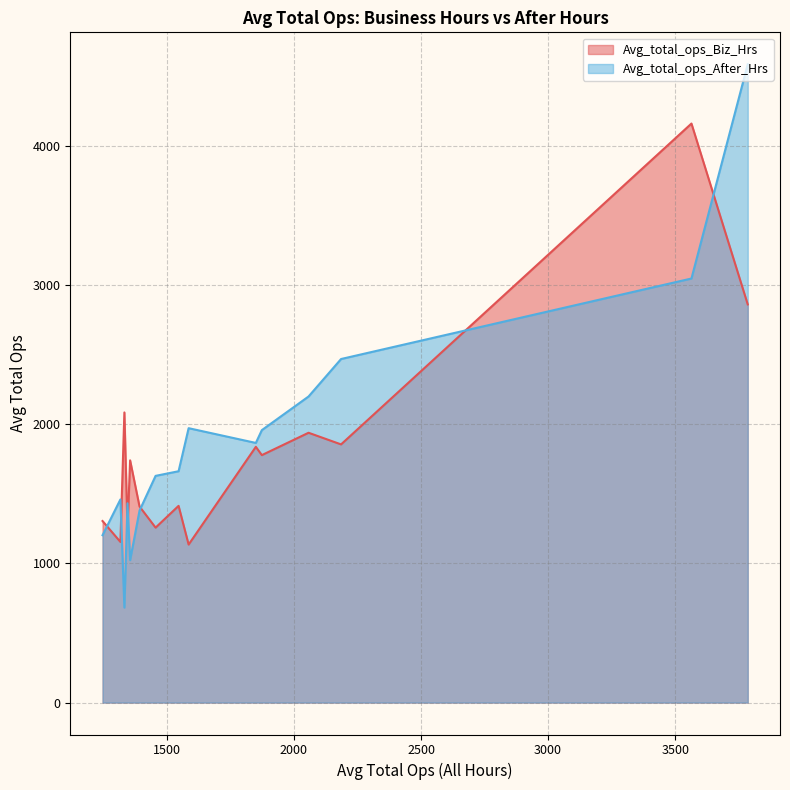

Does the chart have visible grid lines?

Yes